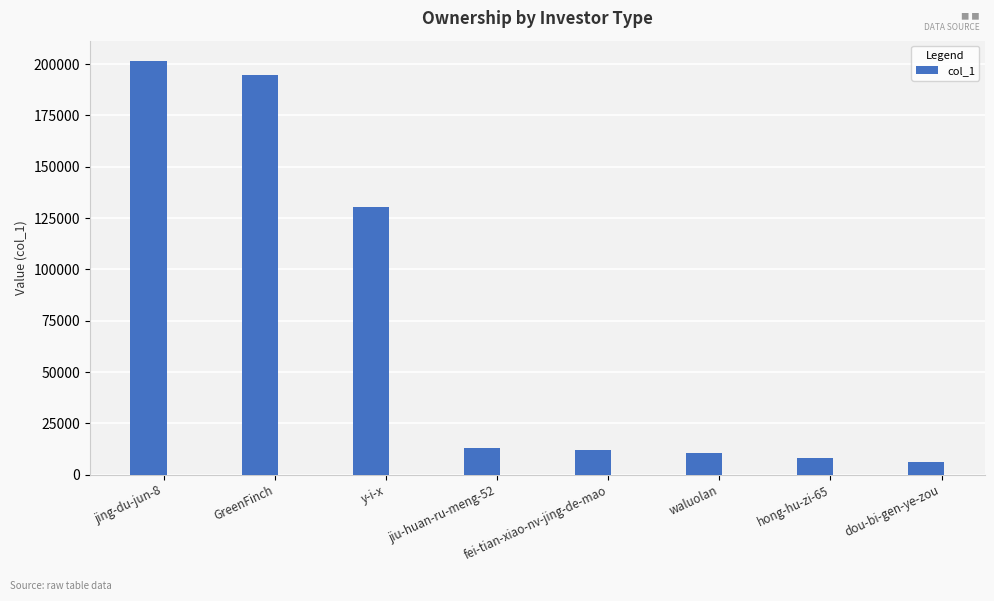

The value at hong-hu-zi-65 is 7946. True or false?

True